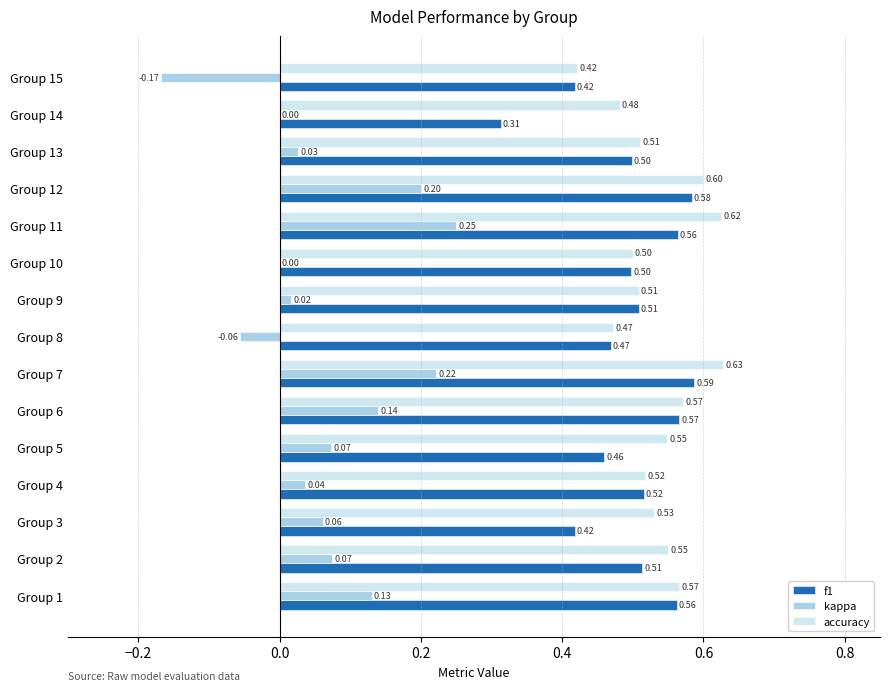

Is the value of kappa at Group 9 greater than the value of f1 at Group 3?

No